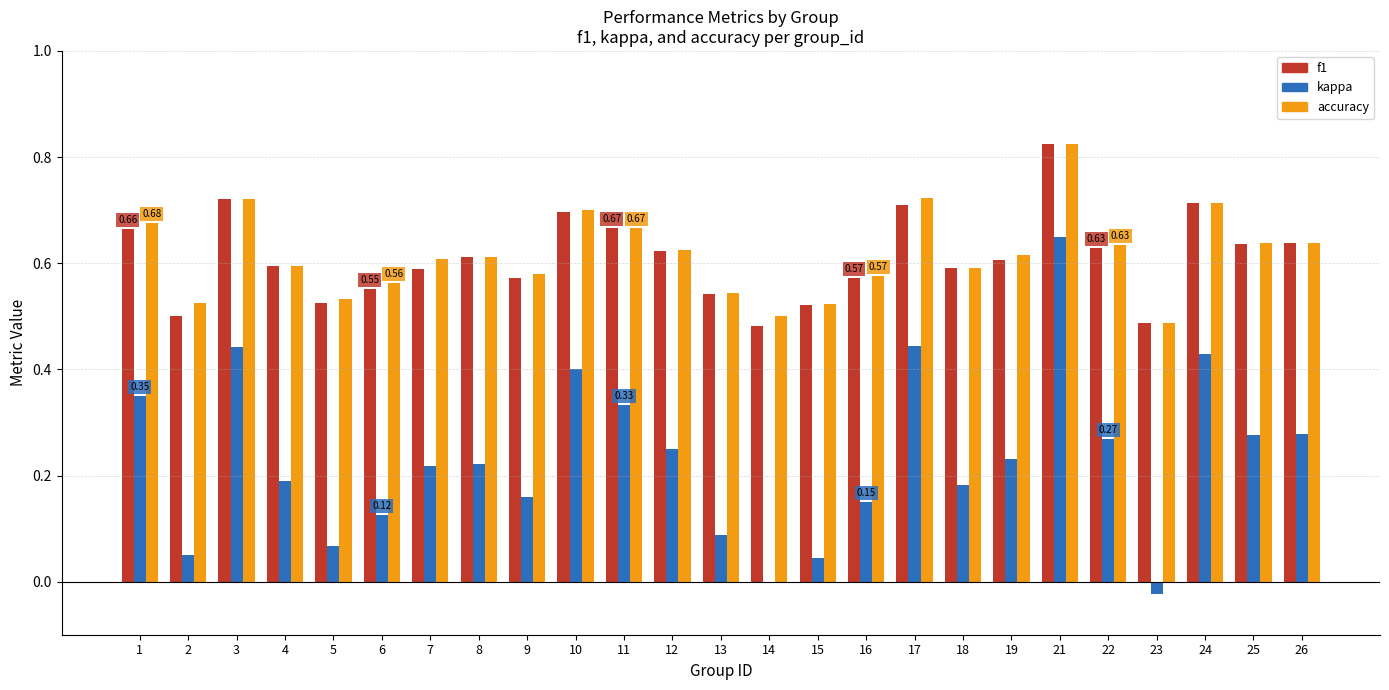

Does the chart contain stacked bars?

No